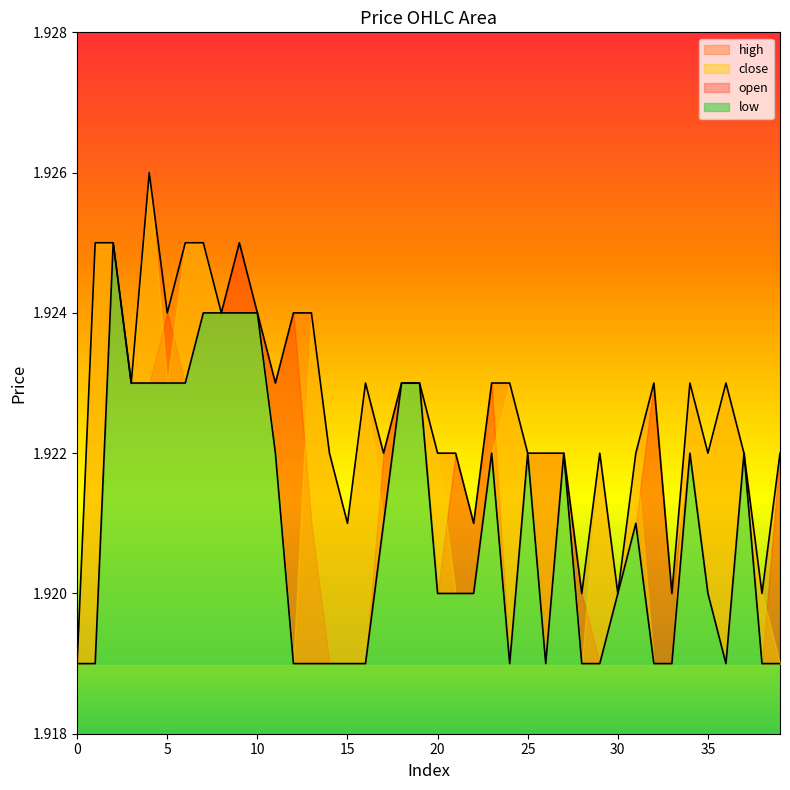

The value of high at 23 is 1.9. True or false?

True